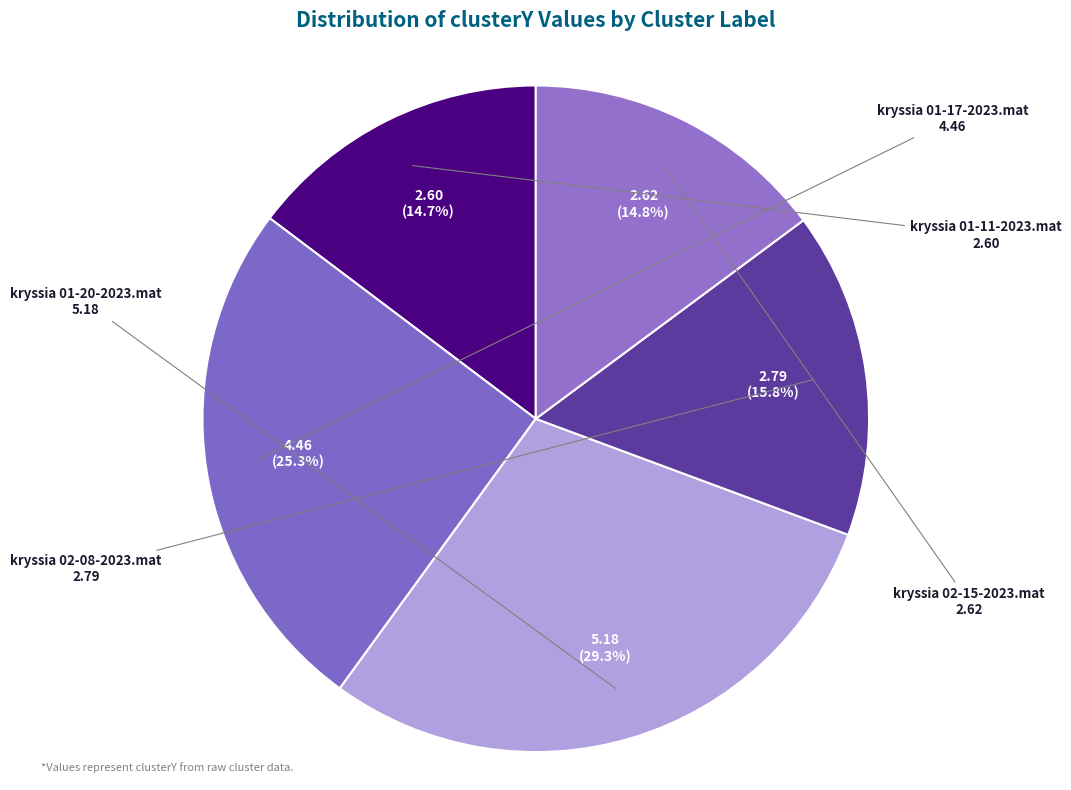

Count the number of slices in the pie.

5